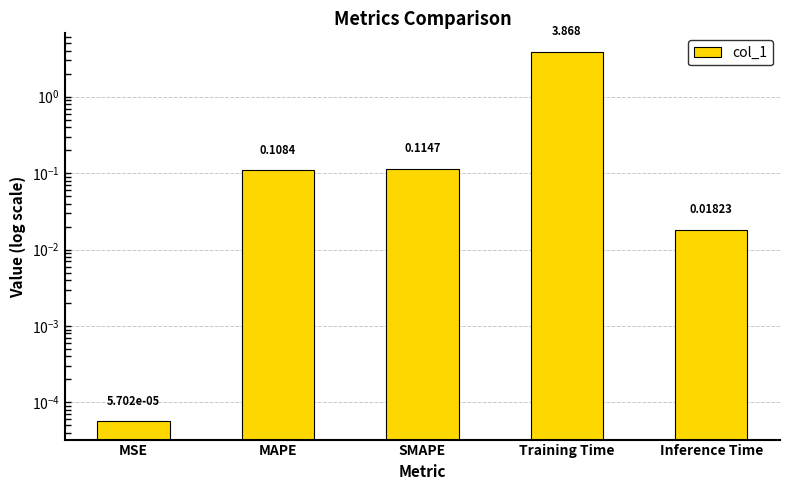

What is the sum of the values at MSE and SMAPE?

0.1